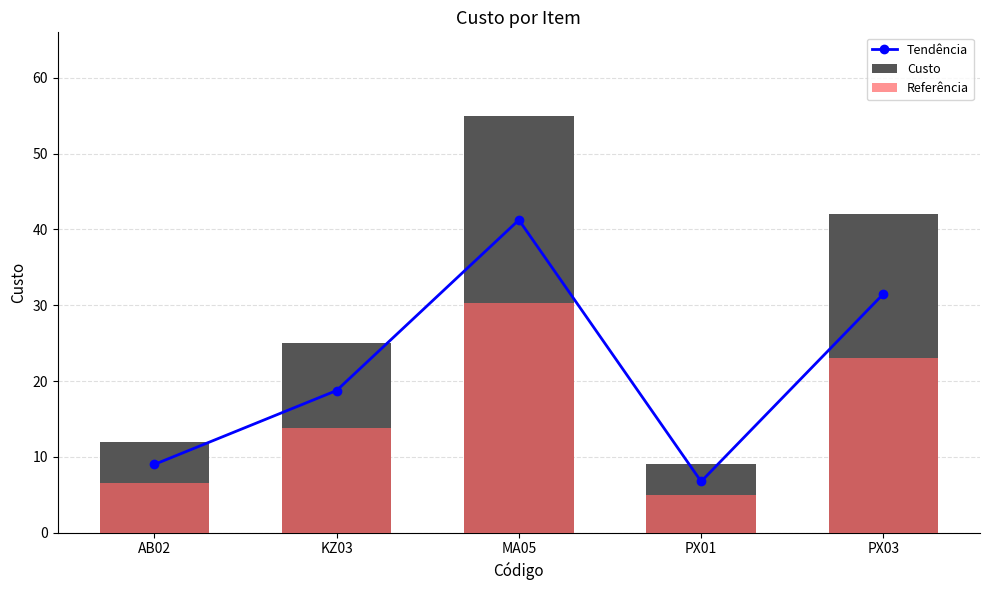

What is the lowest value of the Tendência series?

6.8